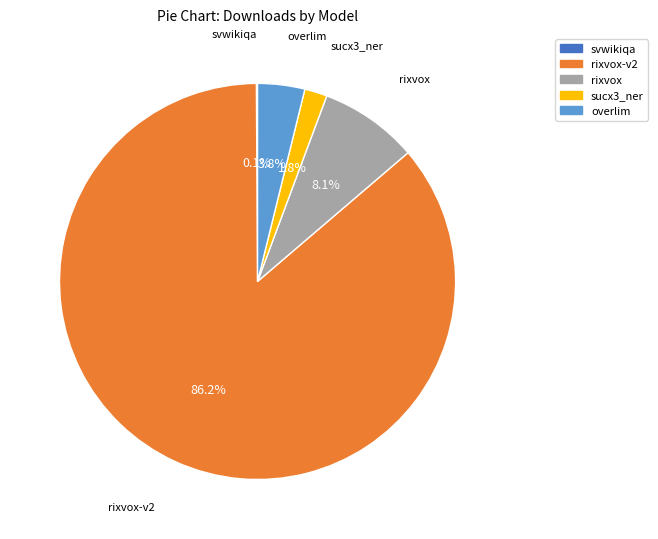

Does any single category account for the majority?

Yes